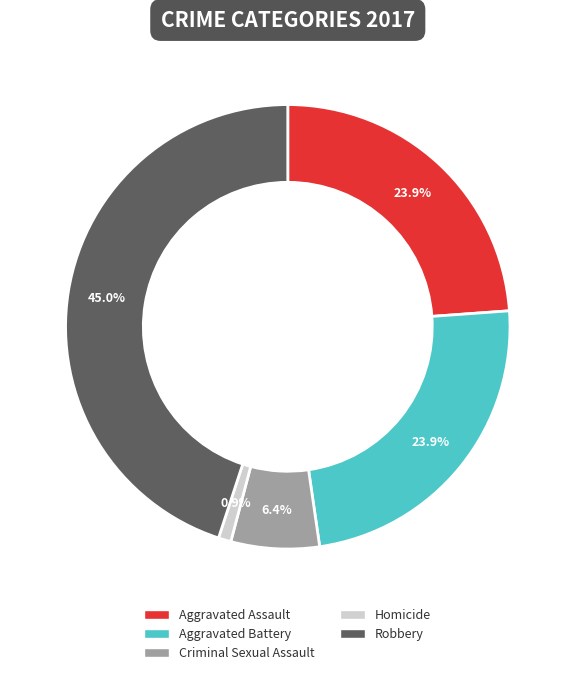

Does any single category account for the majority?

No